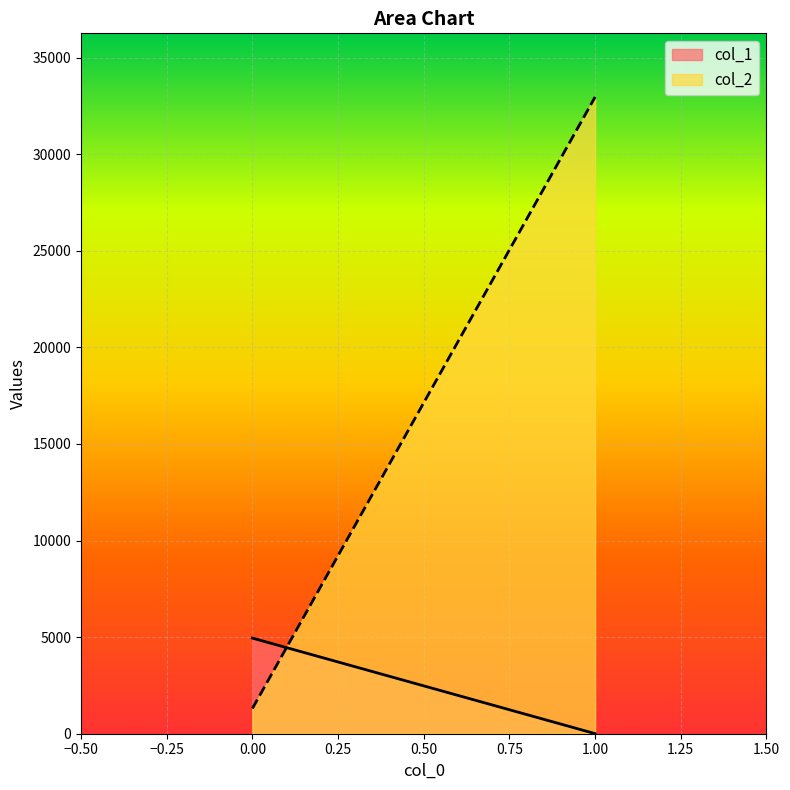

What is the sum of the col_2 values at 0 and 1?

34270